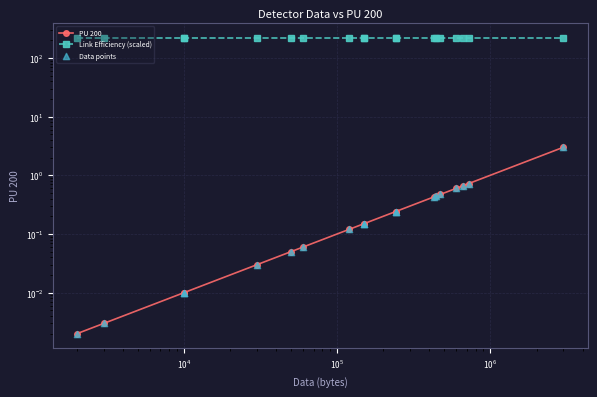

Which series has the largest total across all categories?

Link Efficiency (scaled)